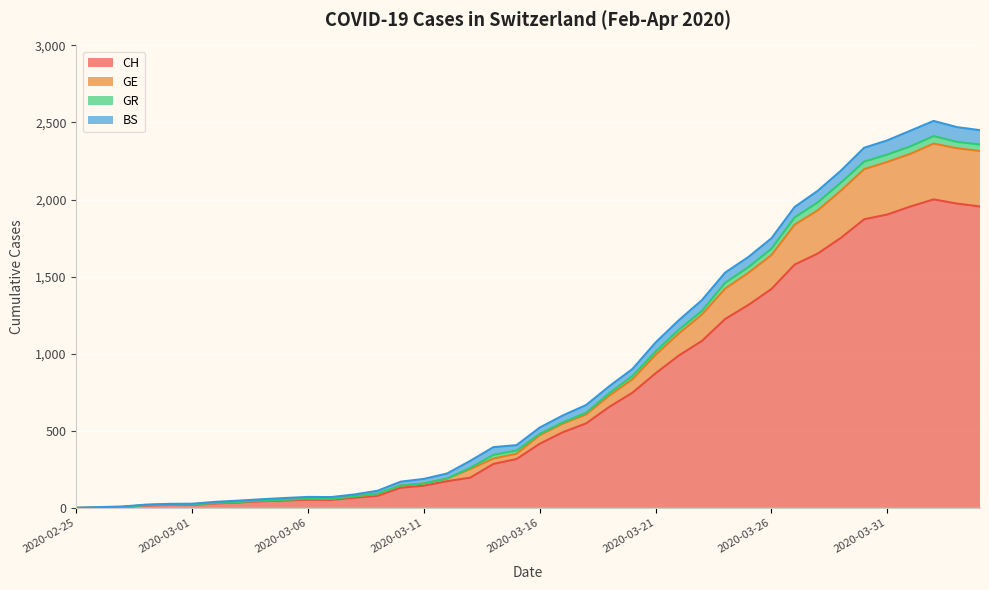

How many data points does each series have?

40